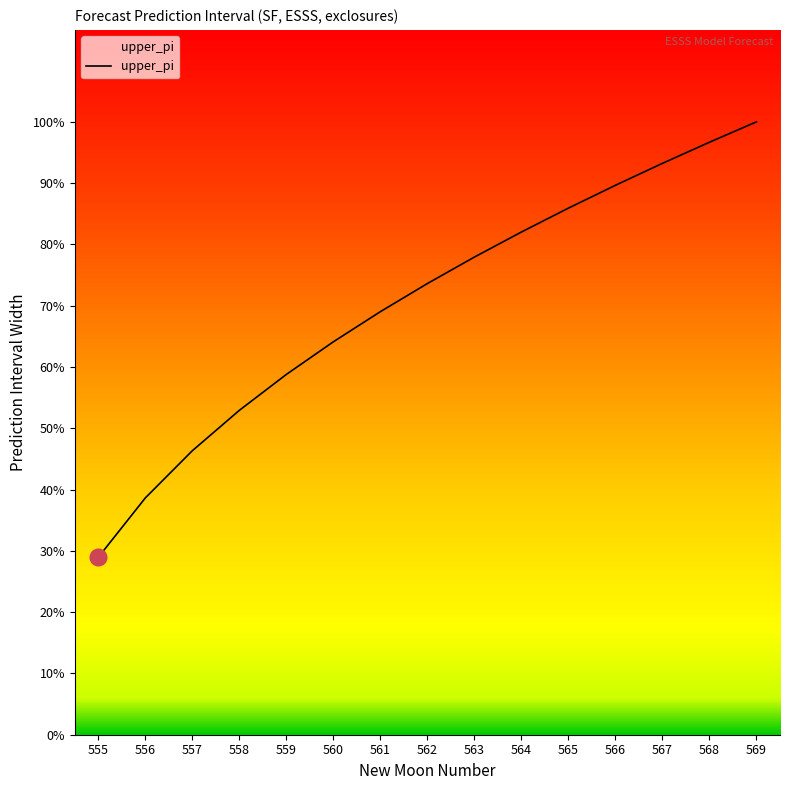

Does the chart display data point markers on the line(s)?

No